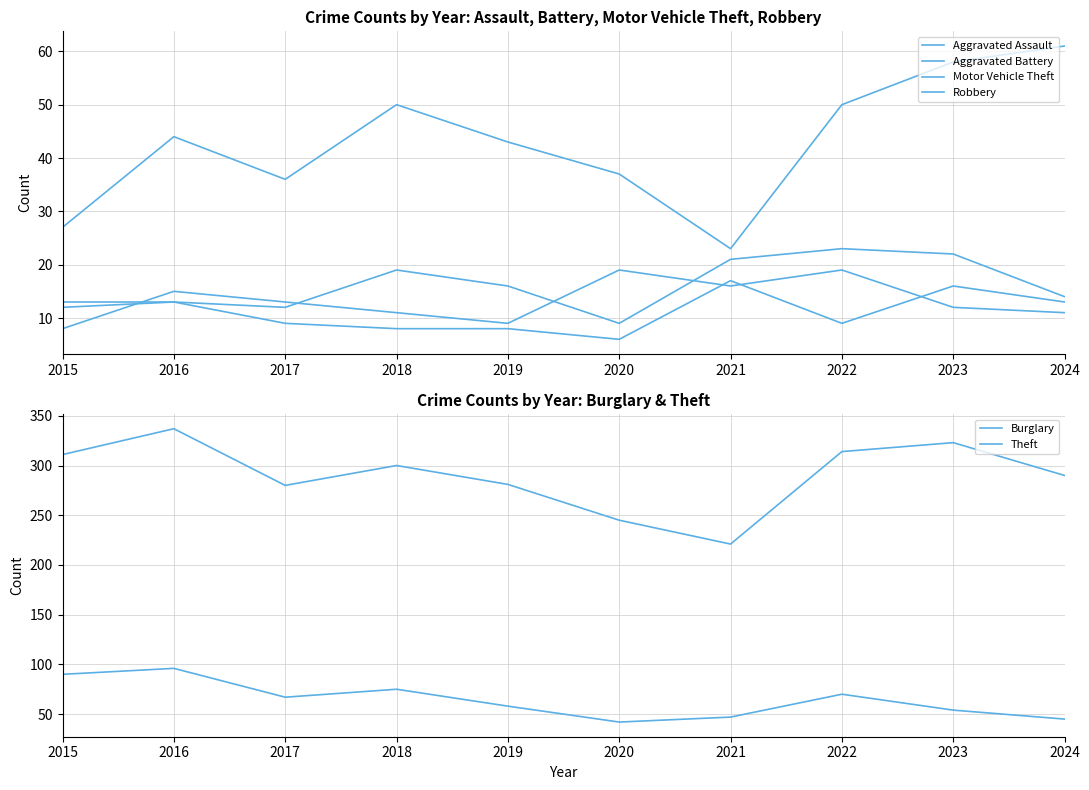

Where is the first local maximum for Motor Vehicle Theft?

2016